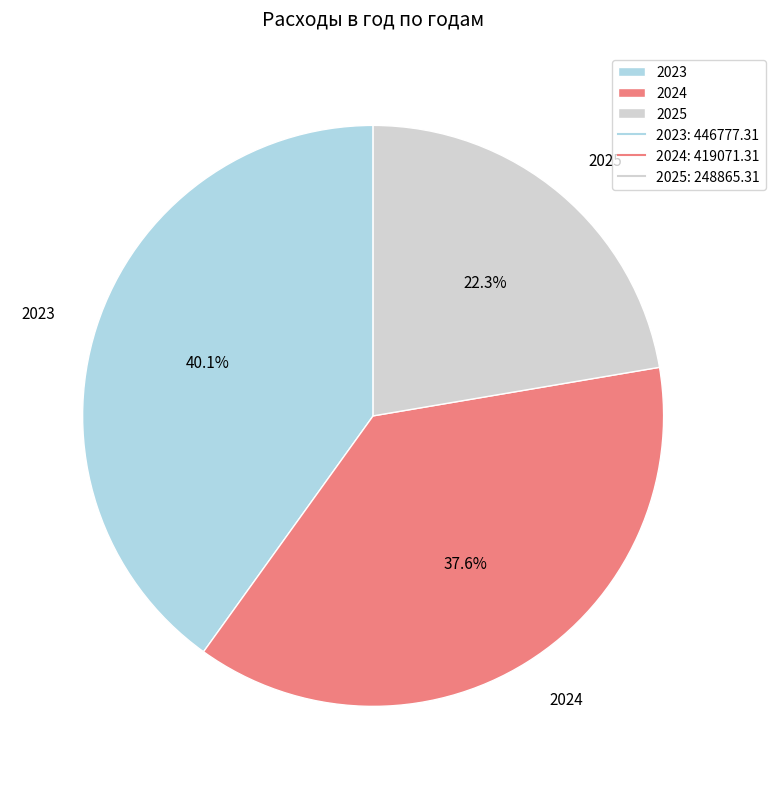

What portion of the pie excludes 2023?

59.9%